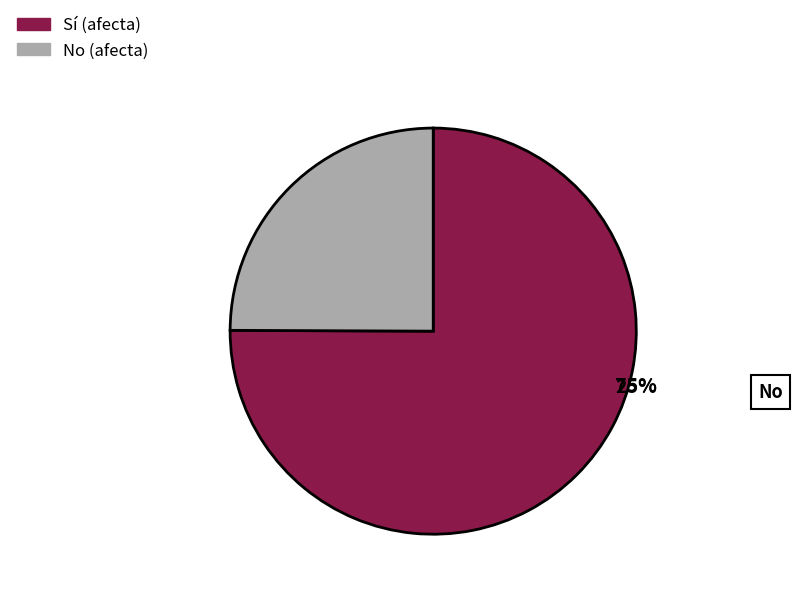

Is there any slice that represents more than half of the pie?

Yes